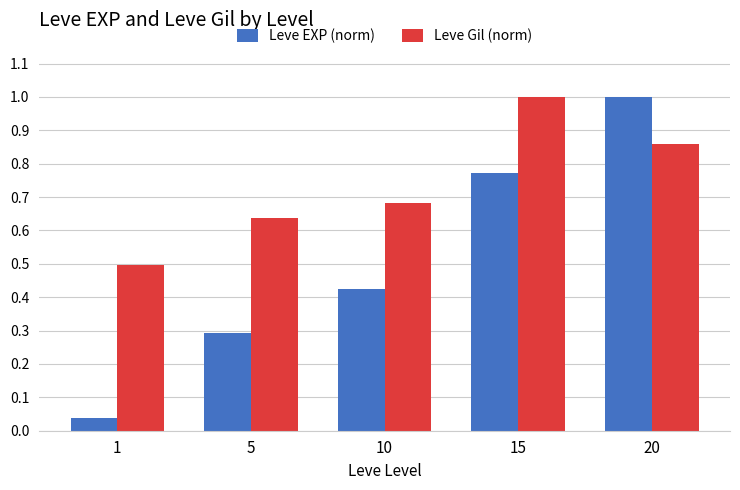

What is the difference between the highest and lowest values at 10?

0.3